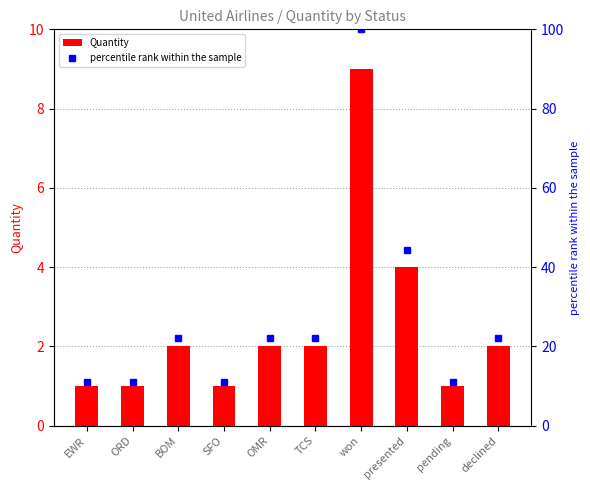

How many data points in percentile rank within the sample are less than 22?

4